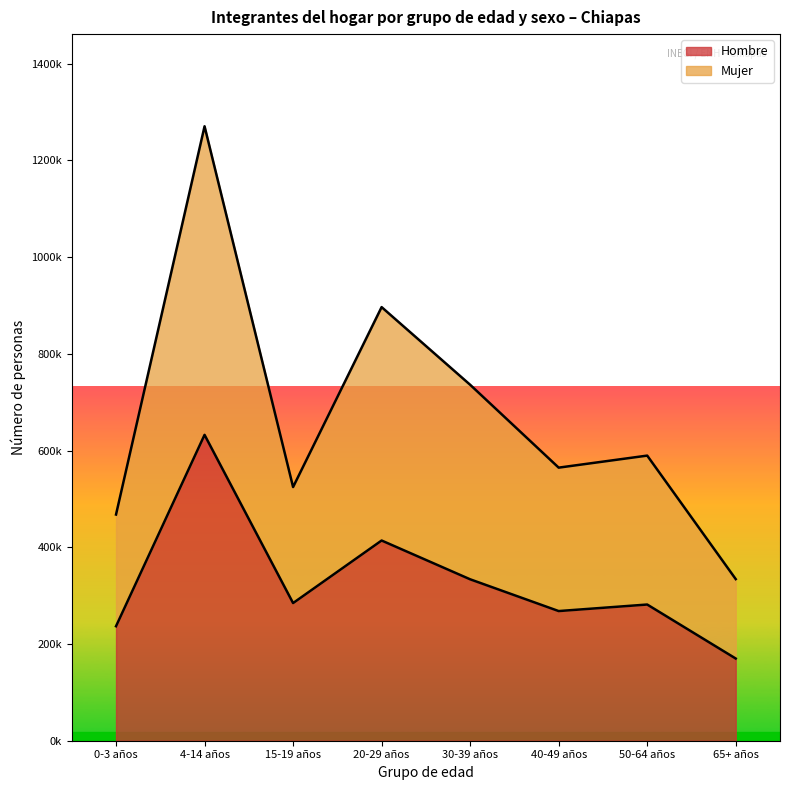

True or false: Mujer and Hombre intersect in this chart.

False